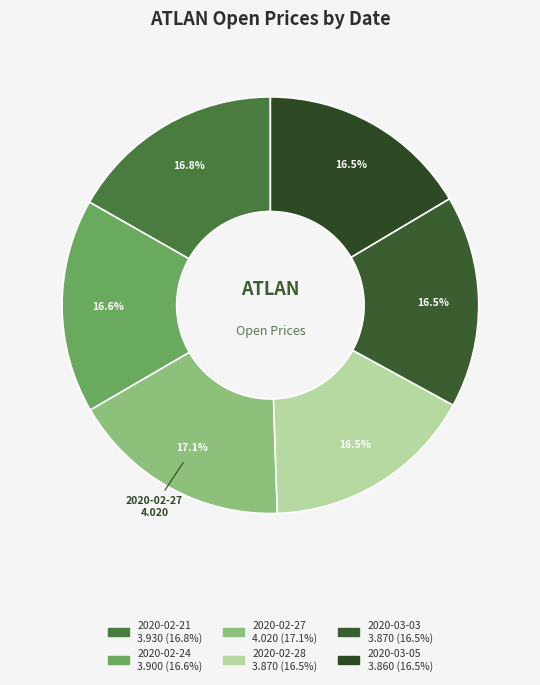

What percentage is the 2020-02-21 slice, to the nearest percent?

17%